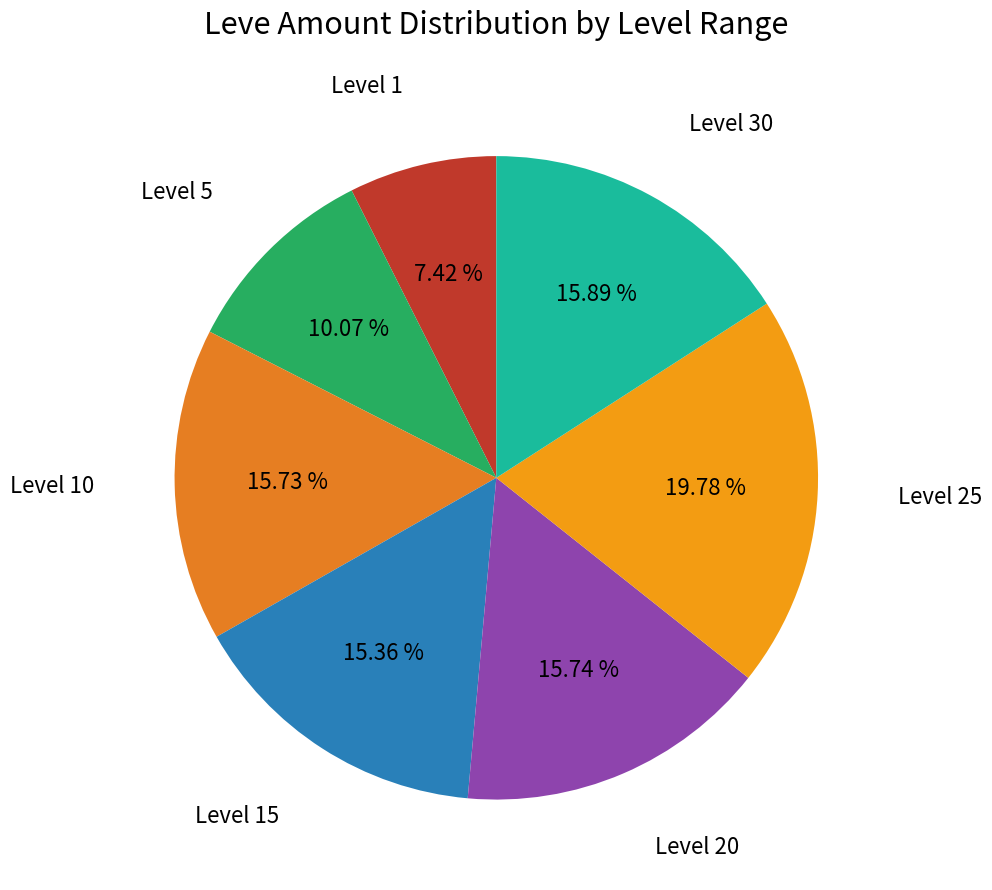

Approximately how many times larger is the value at Level 15 compared to Level 5?

1.5